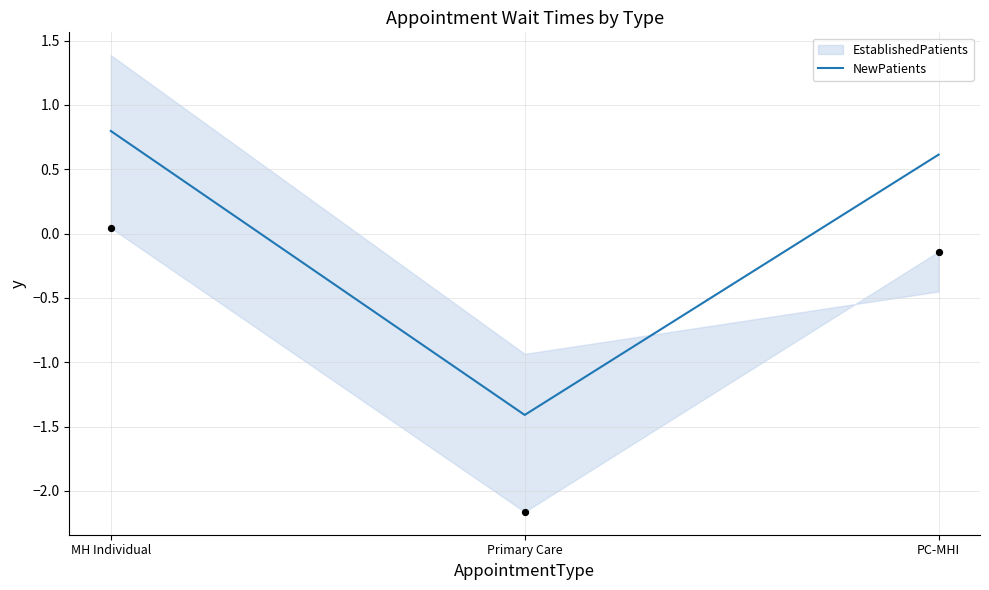

What is the change in value from MH Individual to PC-MHI?

-0.2